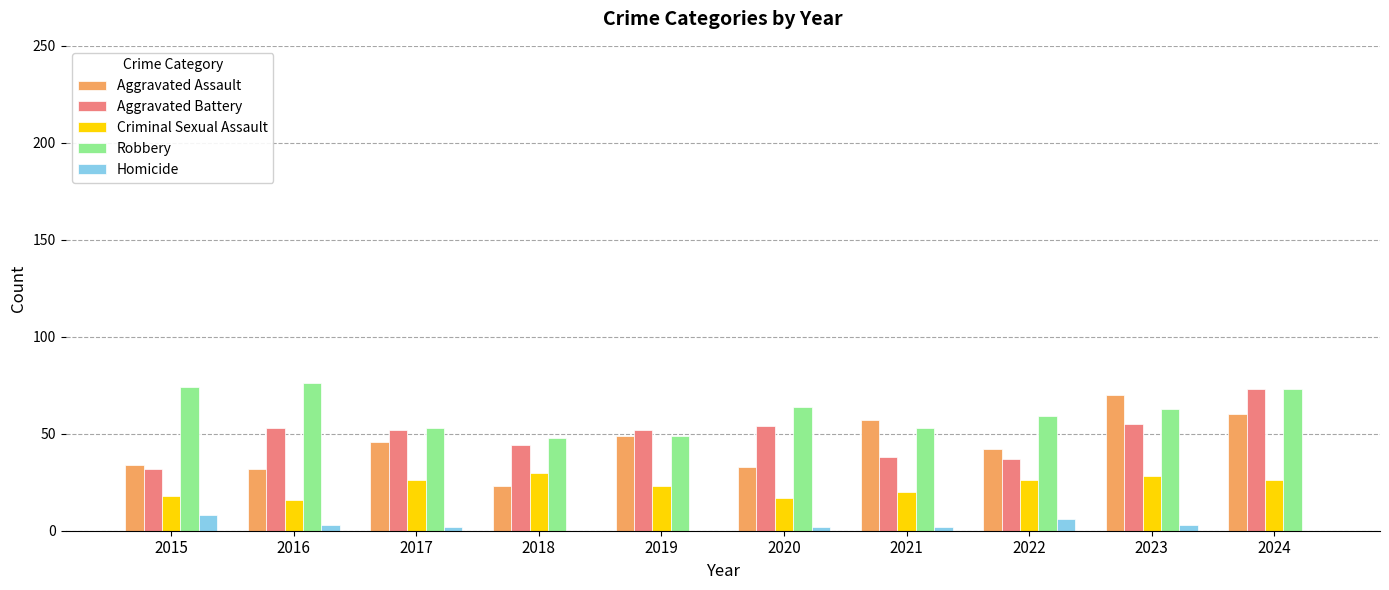

Which category has the highest value in the Aggravated Battery series?

2024